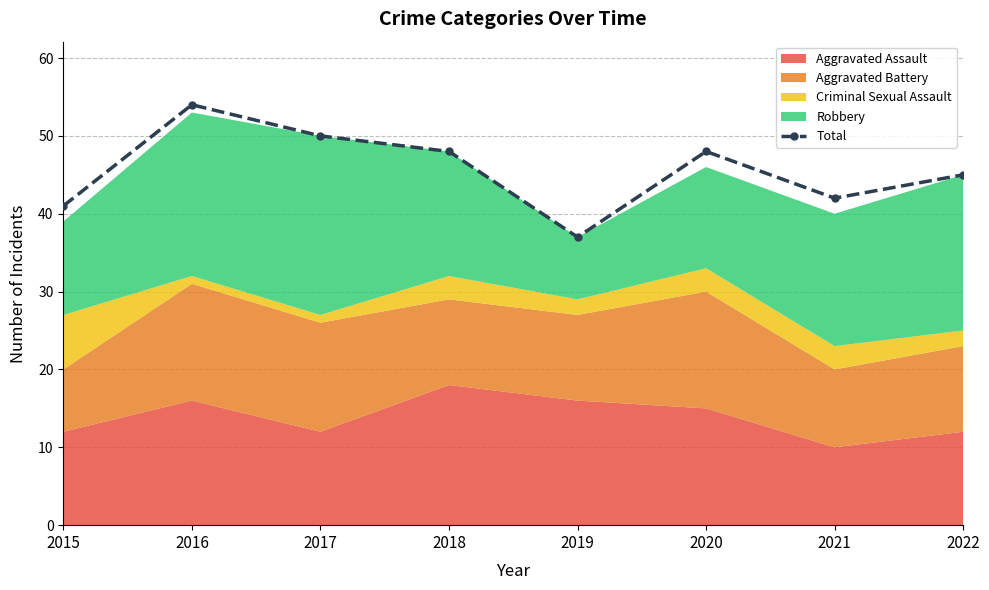

Reading left to right, list all the values displayed in this chart.

41	54	50	48	37	48	42	45